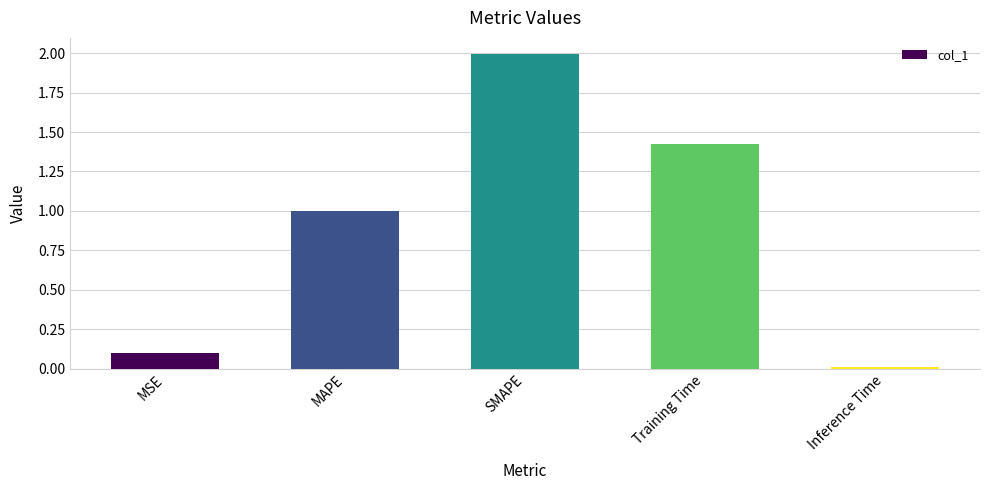

The value at MSE is 0.0. True or false?

False